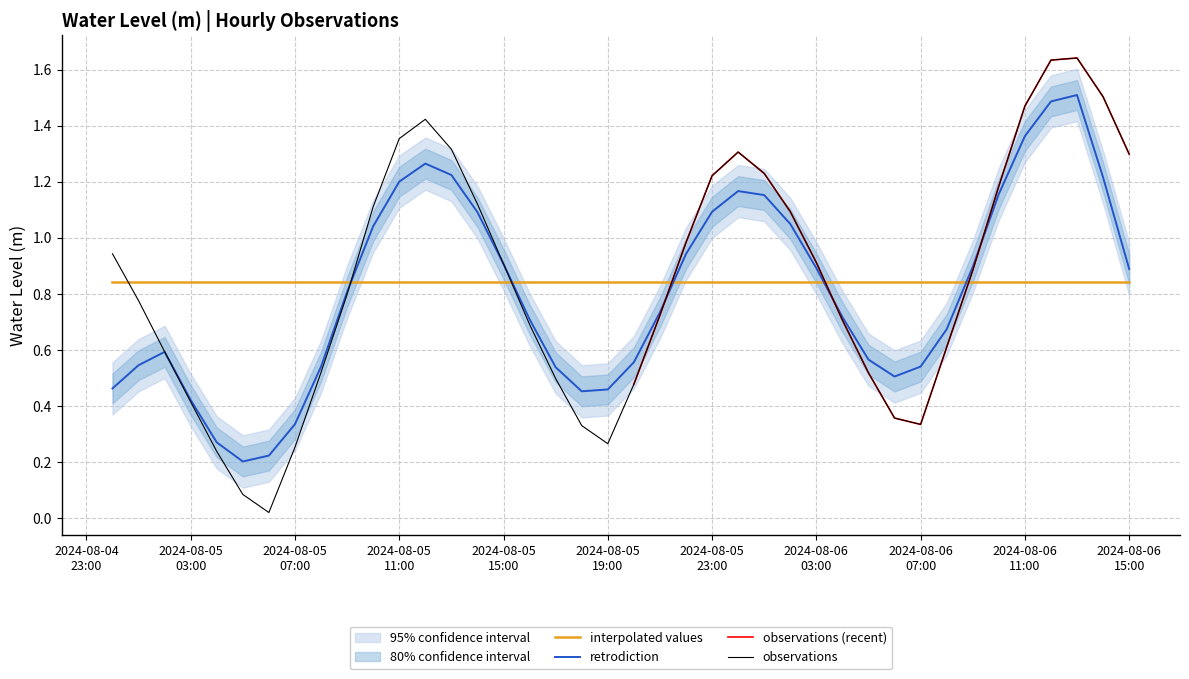

How many data points does each series have?

40